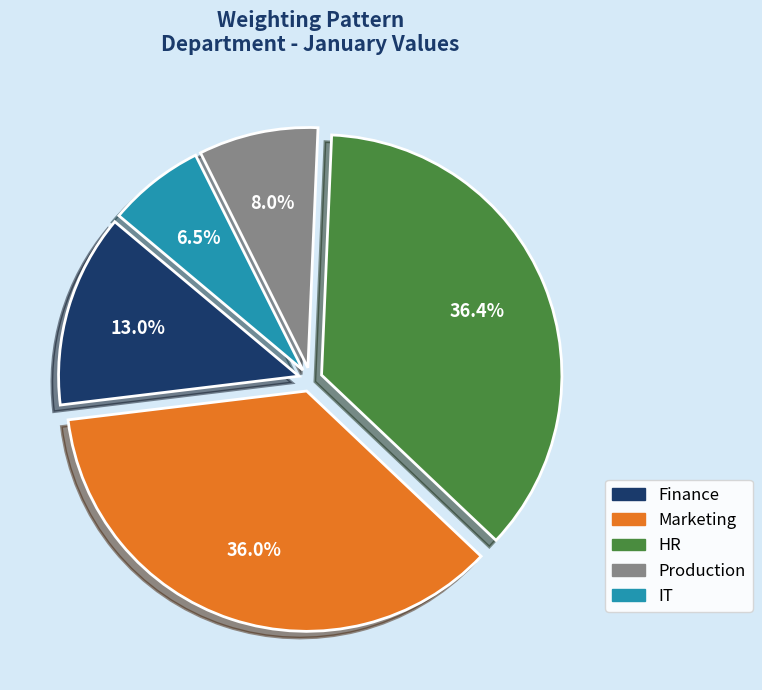

How many slices are in this pie chart?

5